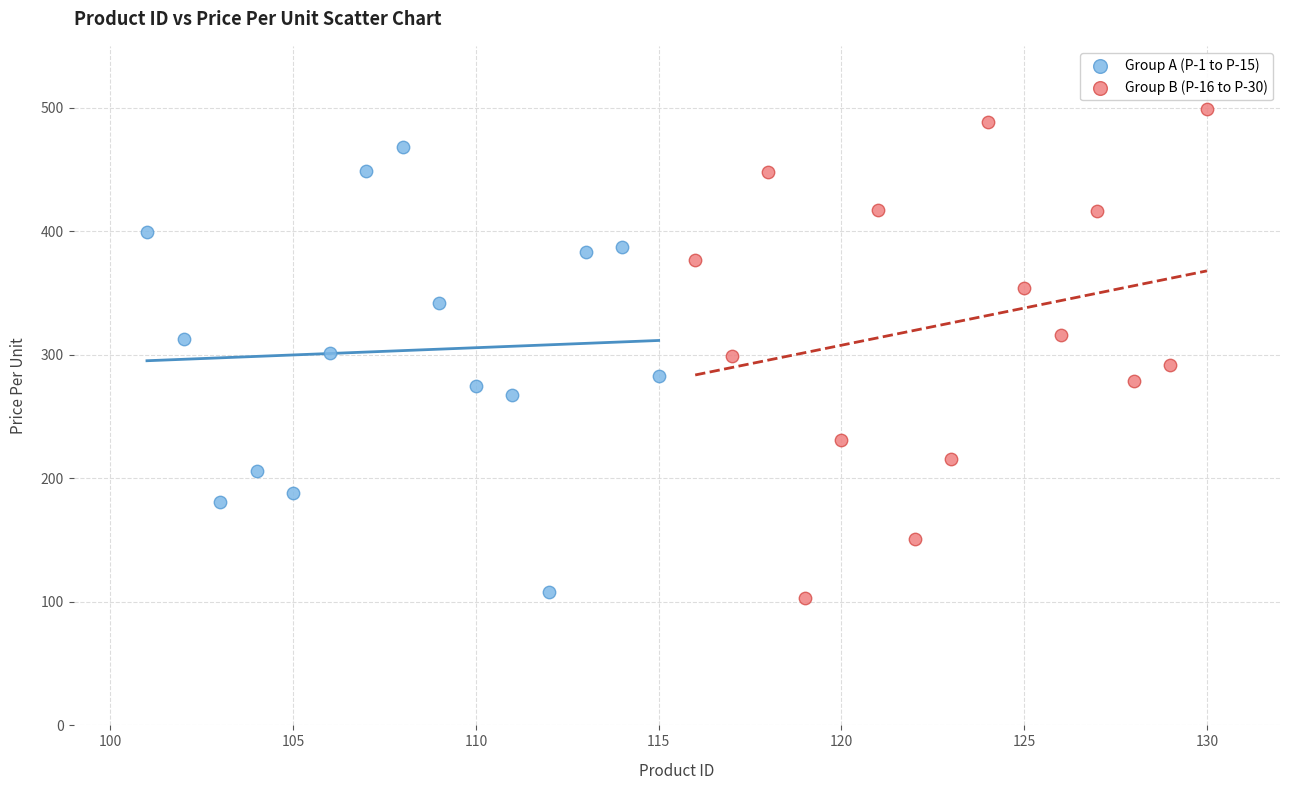

Which series contains the highest Y value?

Group B (P-16 to P-30)